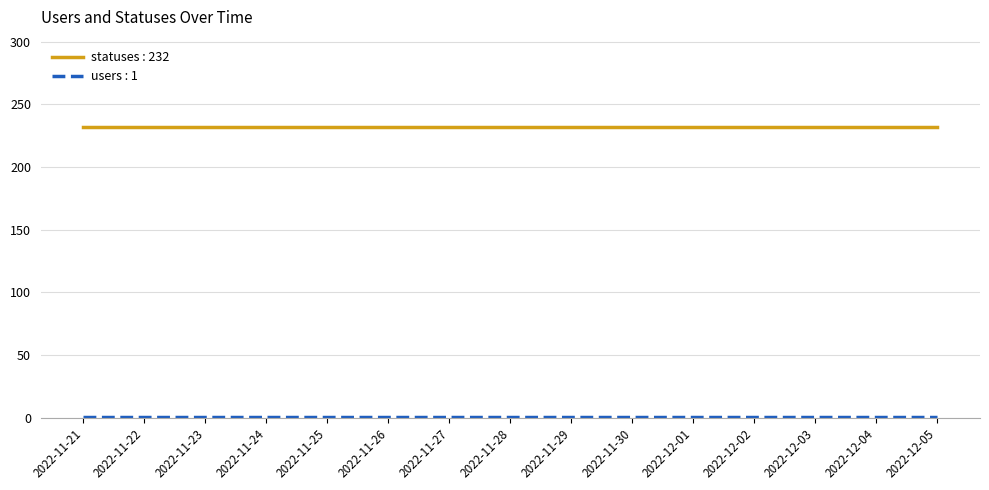

Is it true that statuses : 232 equals 86 at 2022-11-21?

False